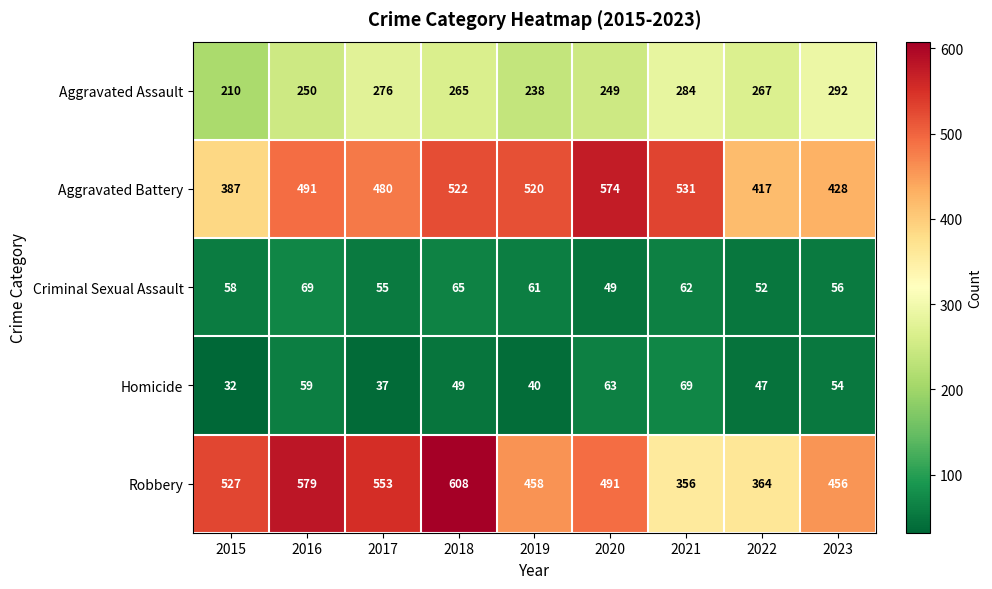

What is the sum of all Aggravated Assault values?

2331